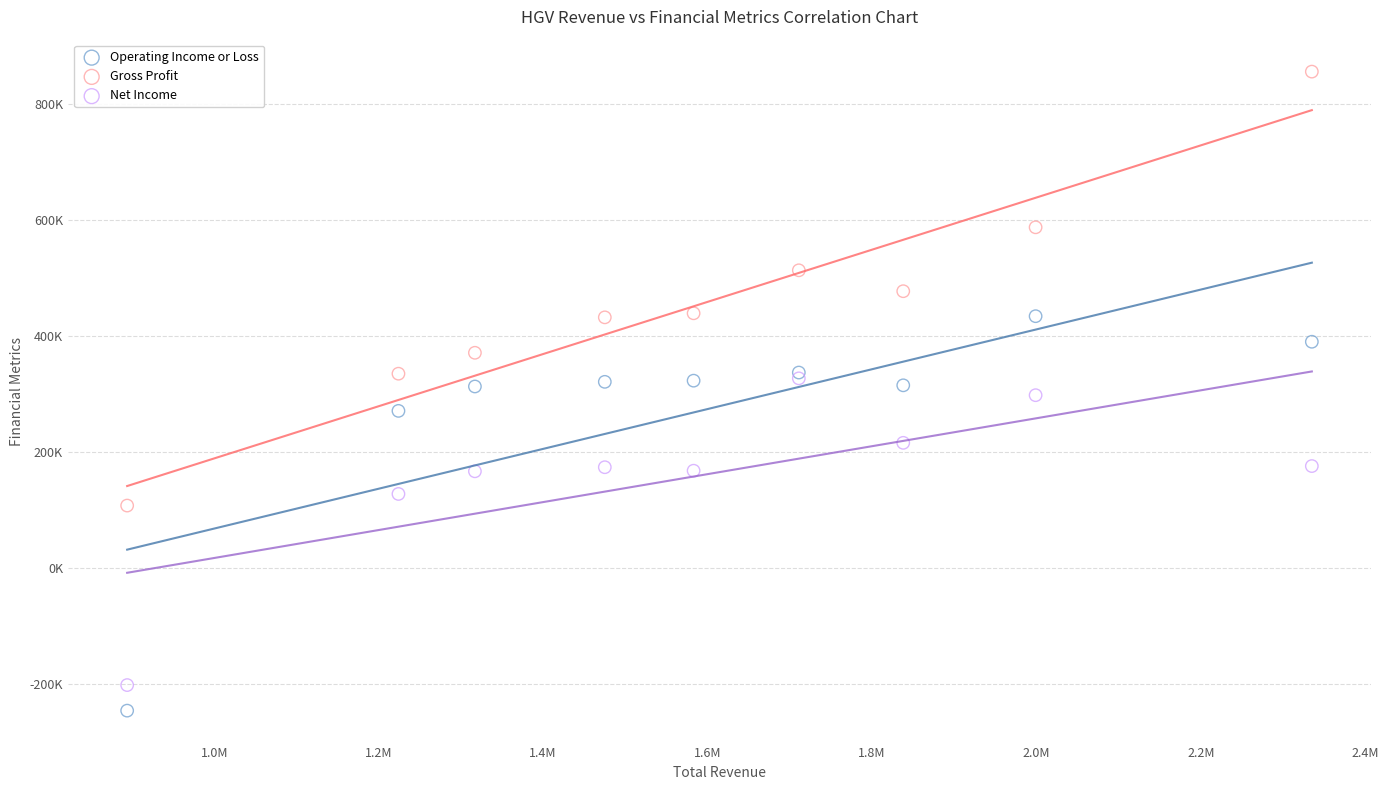

Which series has the largest Y range (max minus min)?

Gross Profit